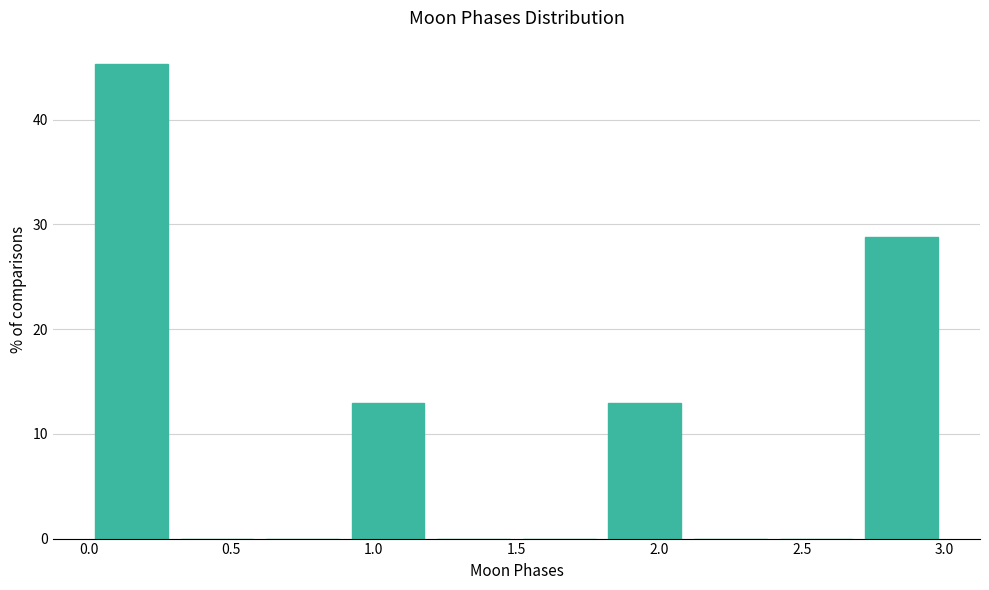

Which range on the x-axis has the tallest bar?

0.0 to 0.3